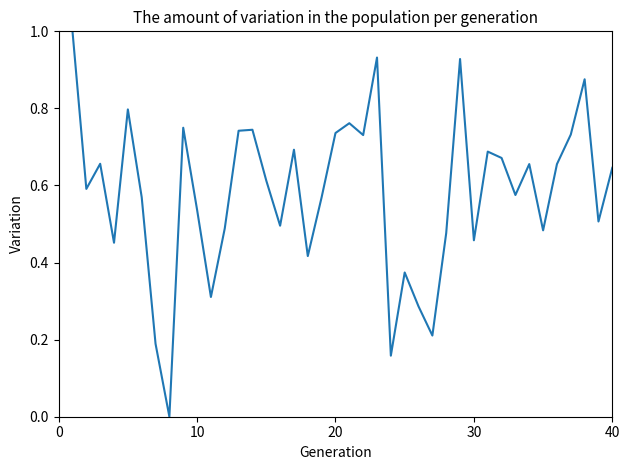

What is the difference between the maximum and minimum values?

1.0